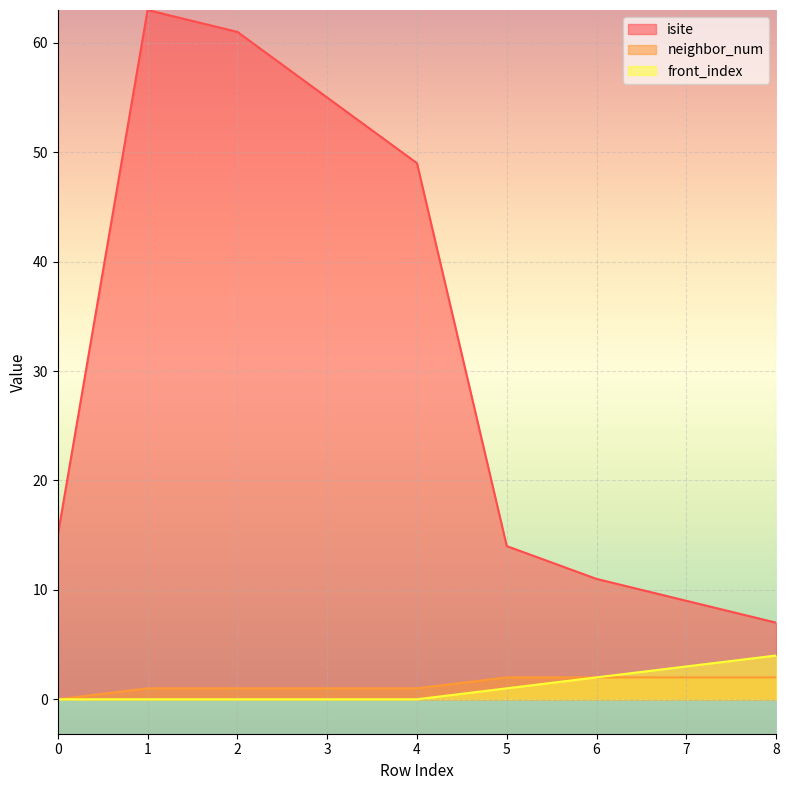

What is the sum of all neighbor_num values?

12